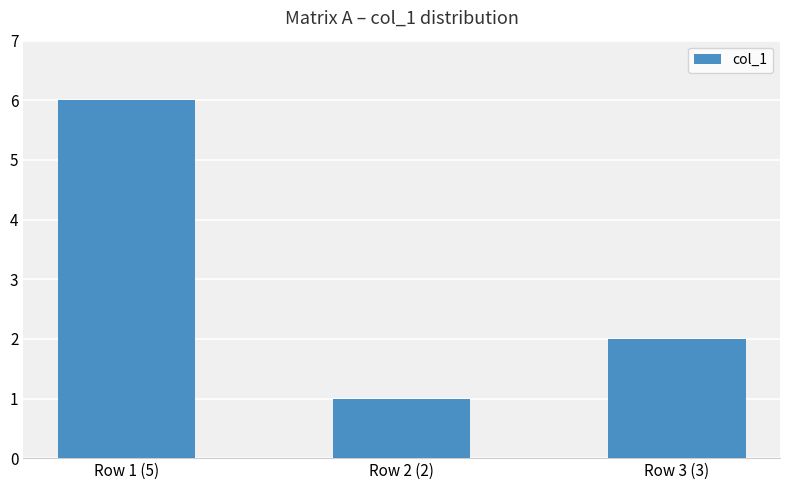

List the labels in order of value, largest first.

Row 1 (5), Row 3 (3), Row 2 (2)